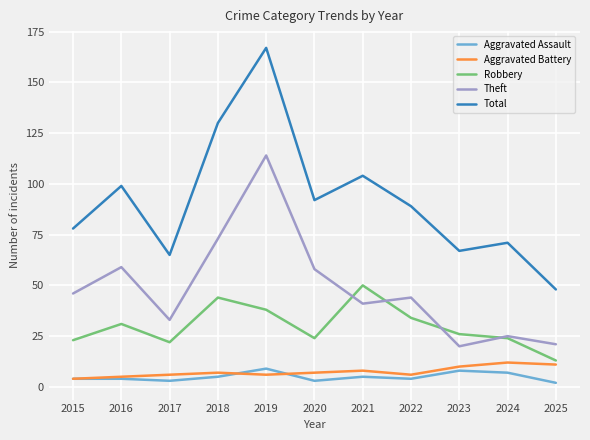

The value of Total at 2018 is 225. True or false?

False